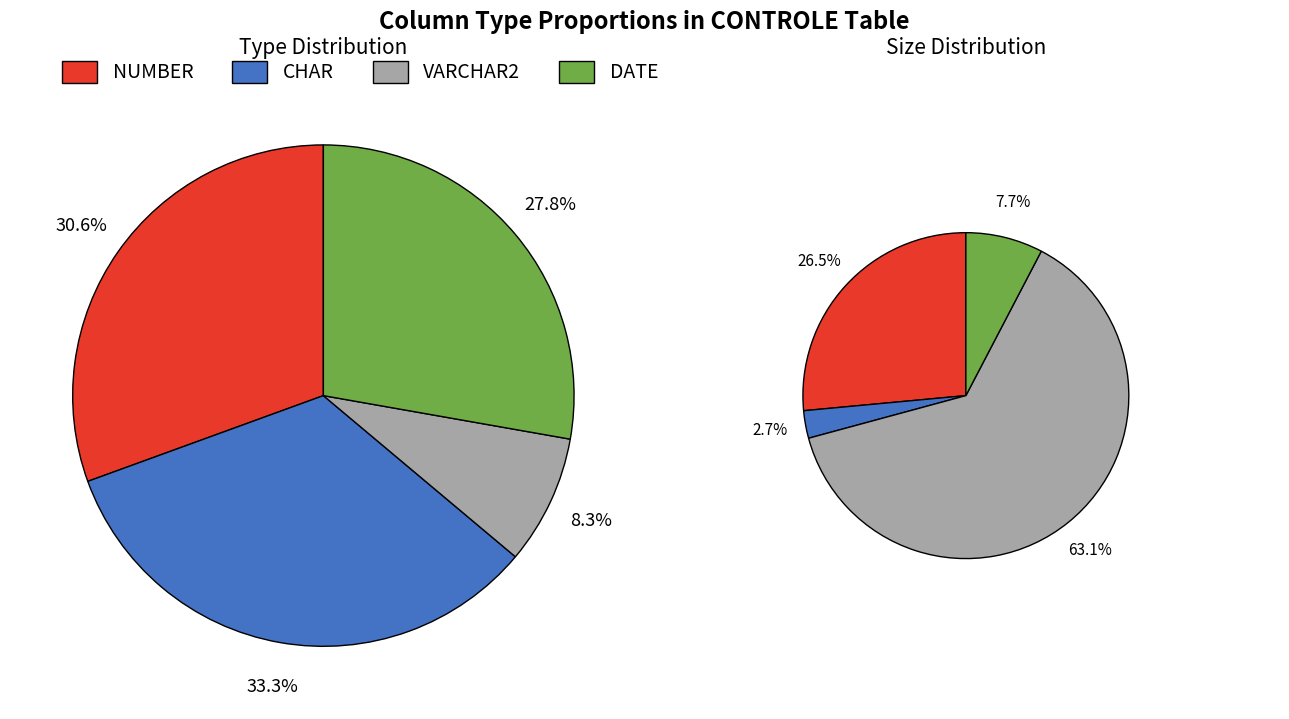

Which category has the biggest portion of the pie?

CHAR